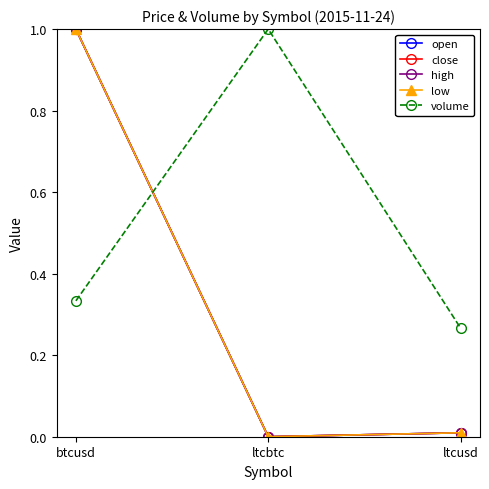

Reading right to left, list all the values displayed in this chart.

open: ltcusd=0.0	ltcbtc=0.0	btcusd=1.0
close: ltcusd=0.0	ltcbtc=0.0	btcusd=1.0
high: ltcusd=0.0	ltcbtc=0.0	btcusd=1.0
low: ltcusd=0.0	ltcbtc=0.0	btcusd=1.0
volume: ltcusd=0.3	ltcbtc=1.0	btcusd=0.3